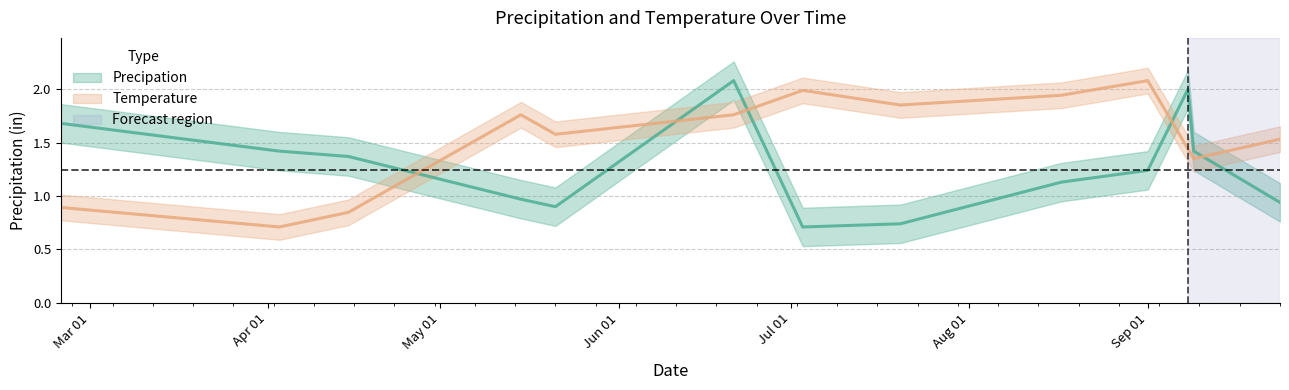

What is the label of the 10th point from the left?

Sep 01